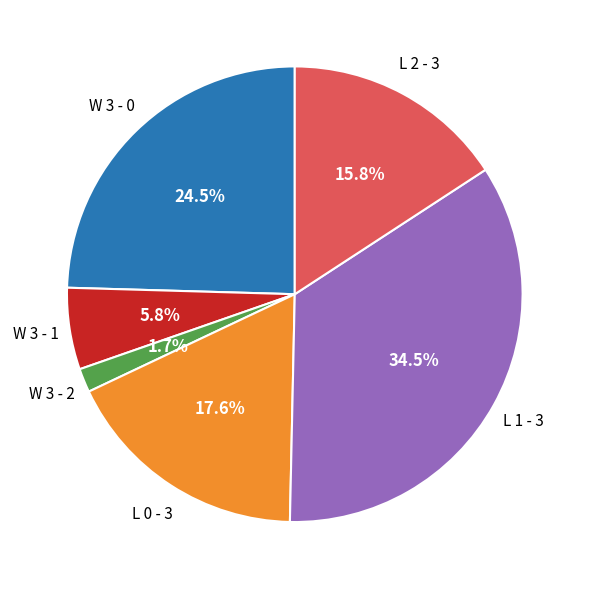

Is it true that W 3 - 2 is 23% of the pie?

False